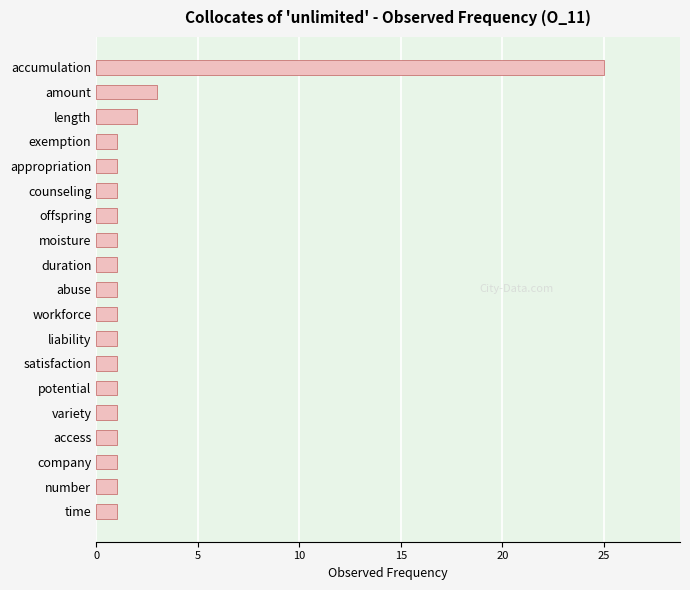

How many categories are shown in the chart?

19